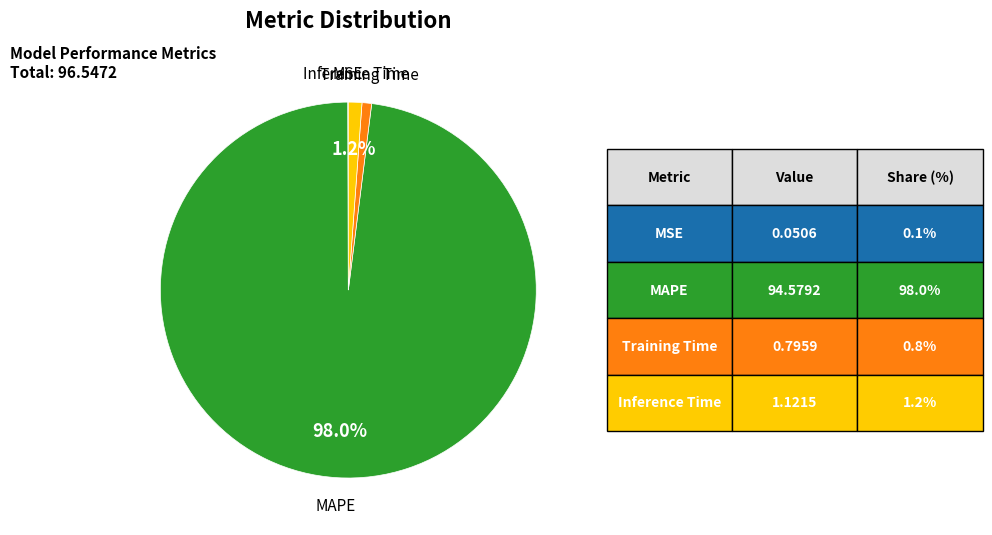

Is there any slice that represents more than half of the pie?

Yes